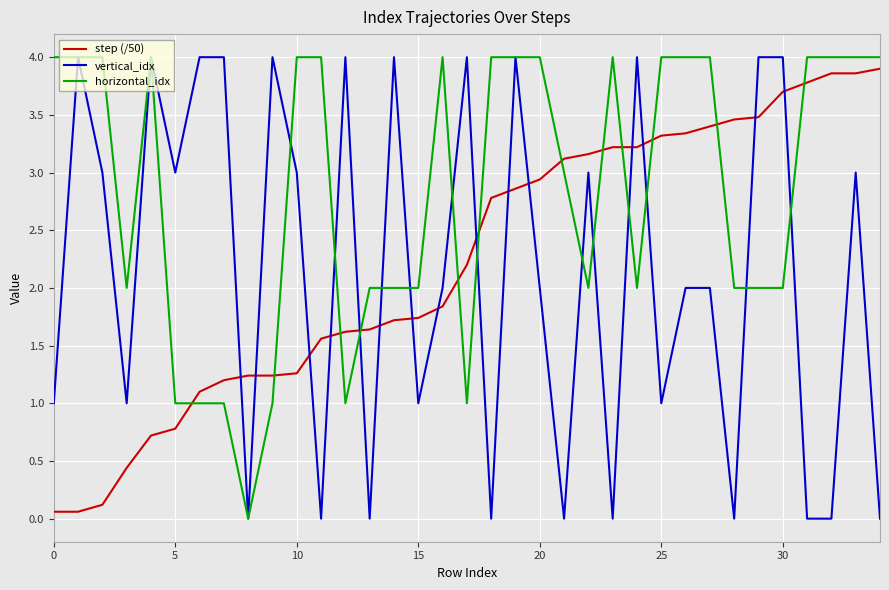

How many intersections are there between step (/50) and vertical_idx?

15